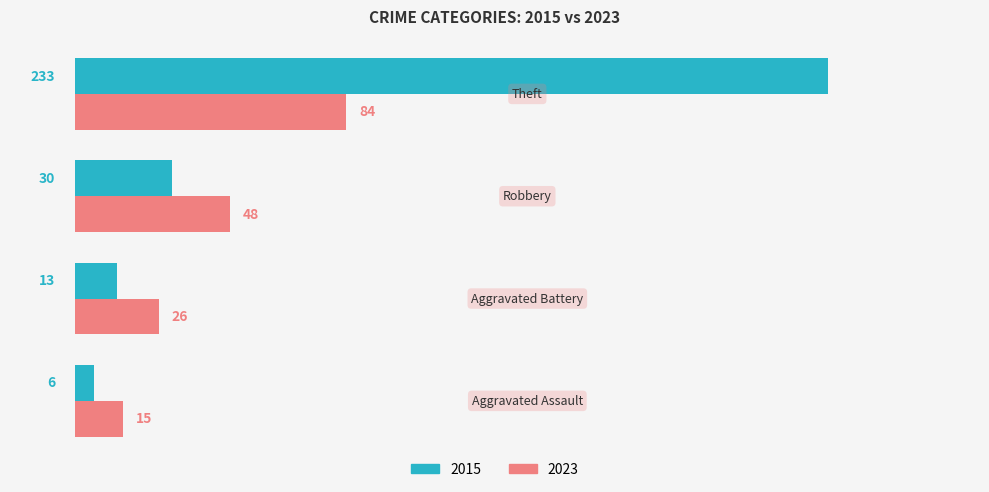

Count the number of categories in the chart.

4